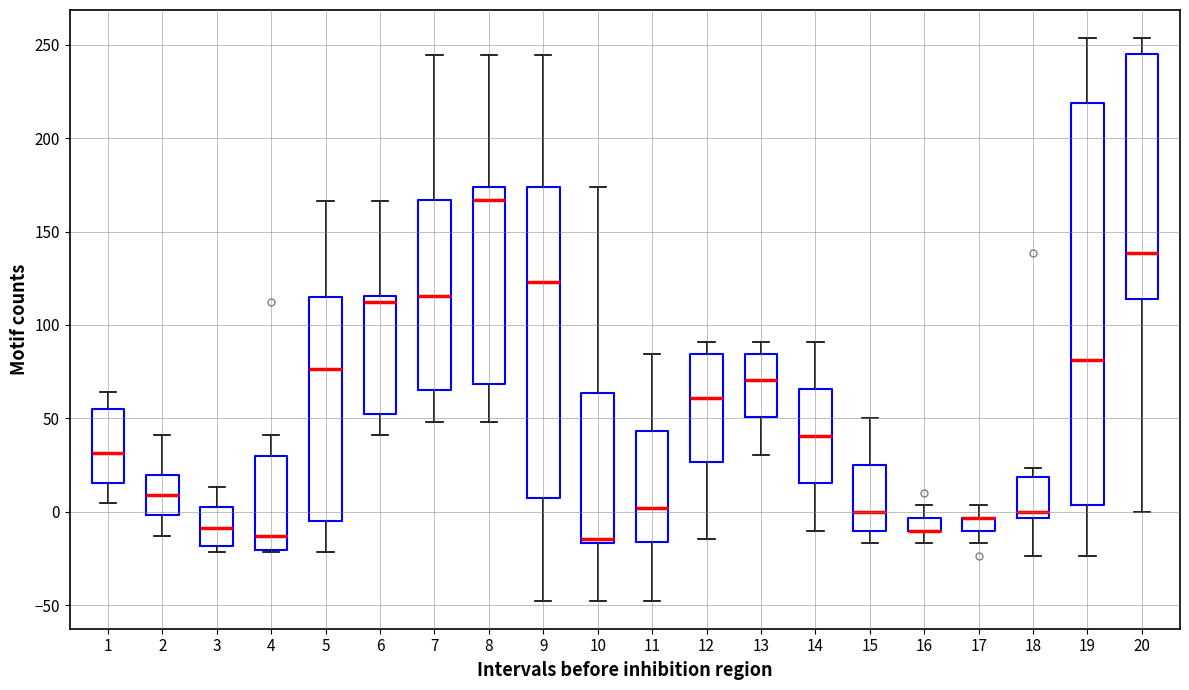

Comparing the boxes themselves (not the whiskers), which one is the tallest?

19